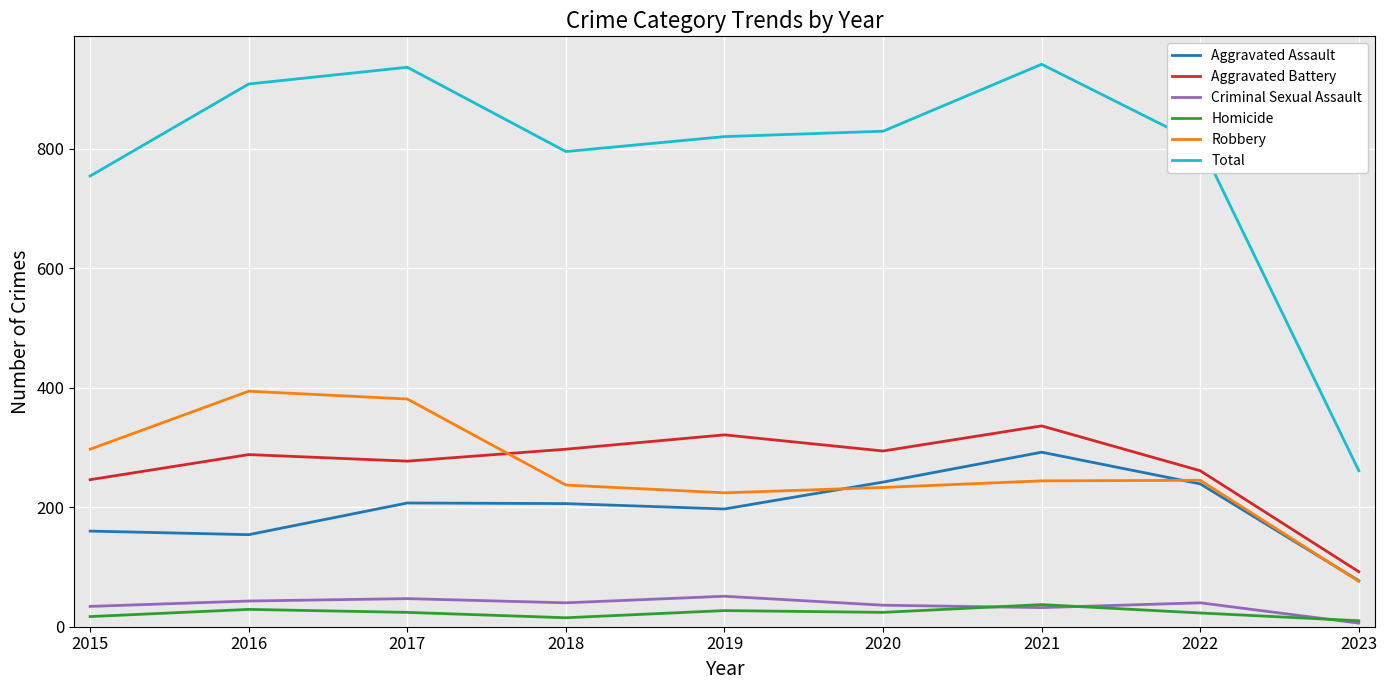

The Total series shows 338 at 2019. True or false?

False